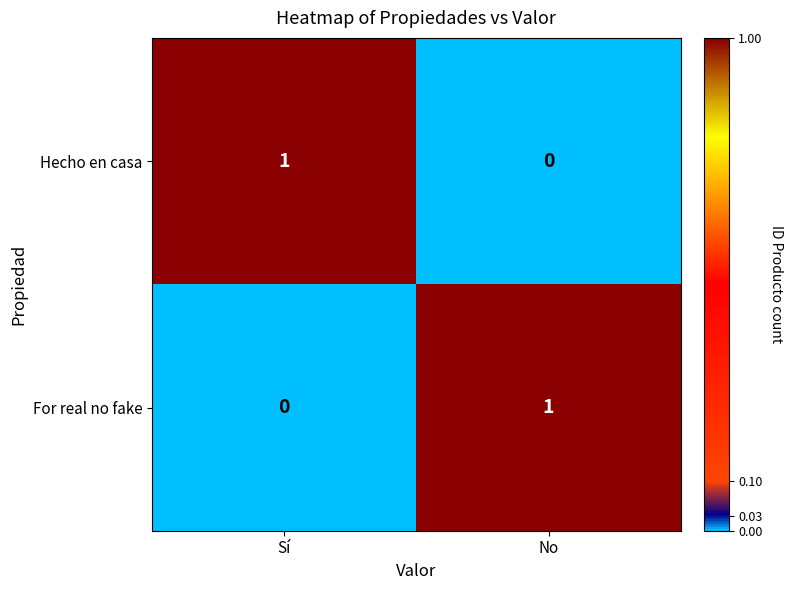

At which label does For real no fake reach its peak?

No